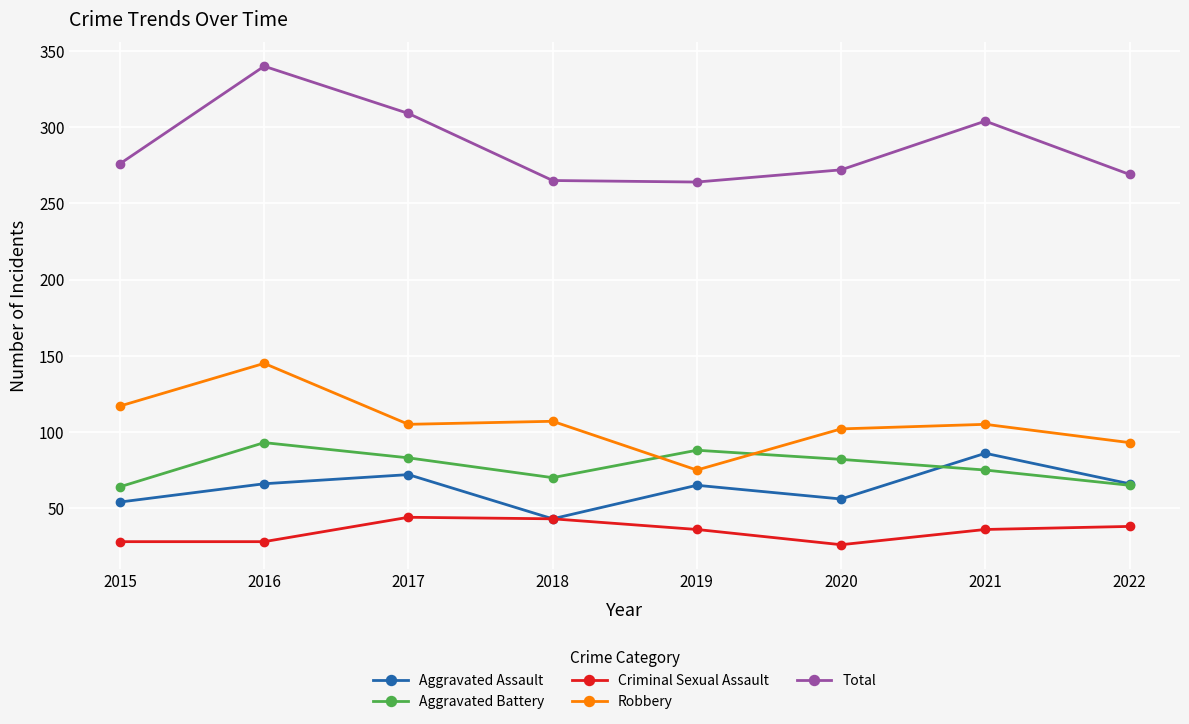

How many categories are shown in the chart?

8